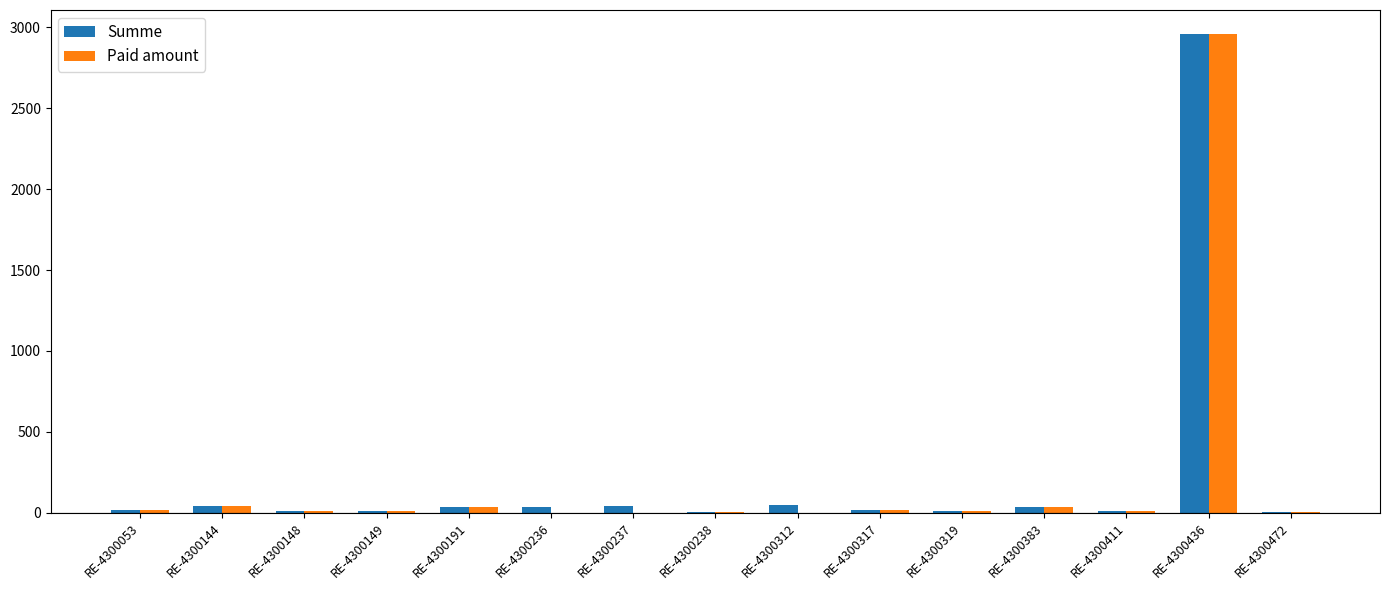

The Paid amount series shows 11.3 at RE-4300411. True or false?

True